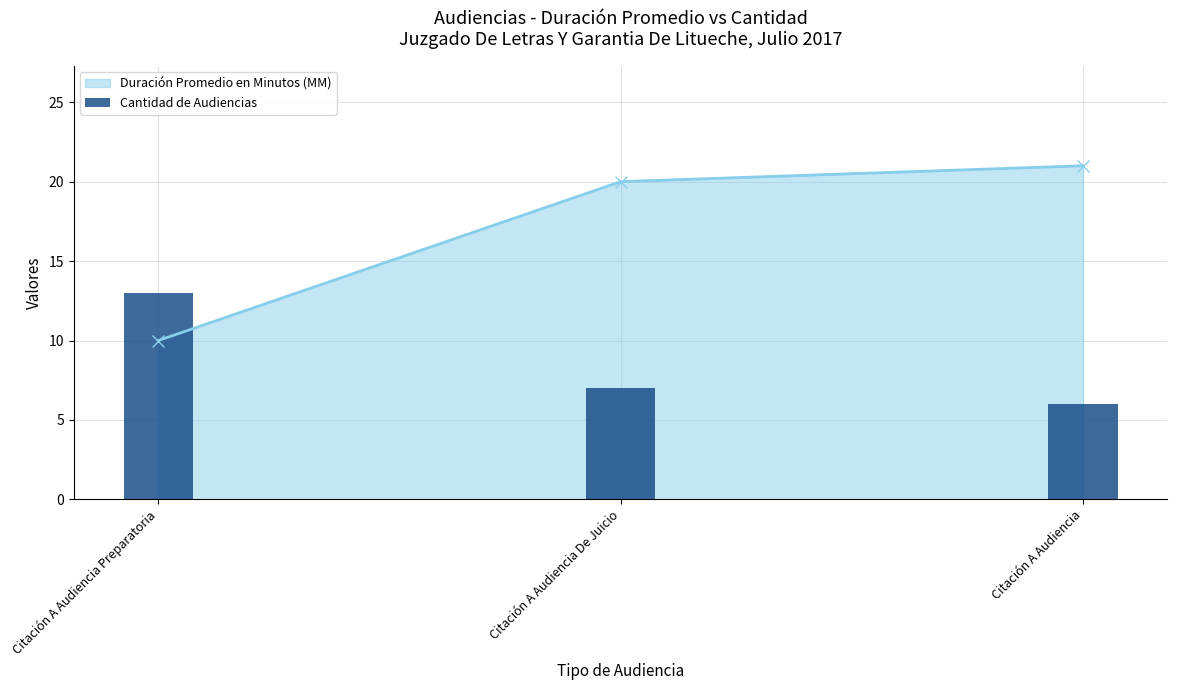

What is the difference between the values at Citación A Audiencia and Citación A Audiencia De Juicio?

1